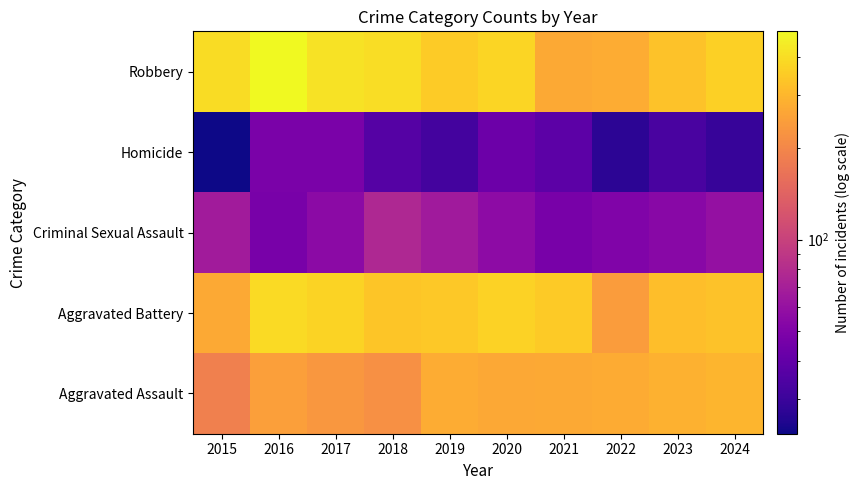

Which category has the highest value across all series?

2016